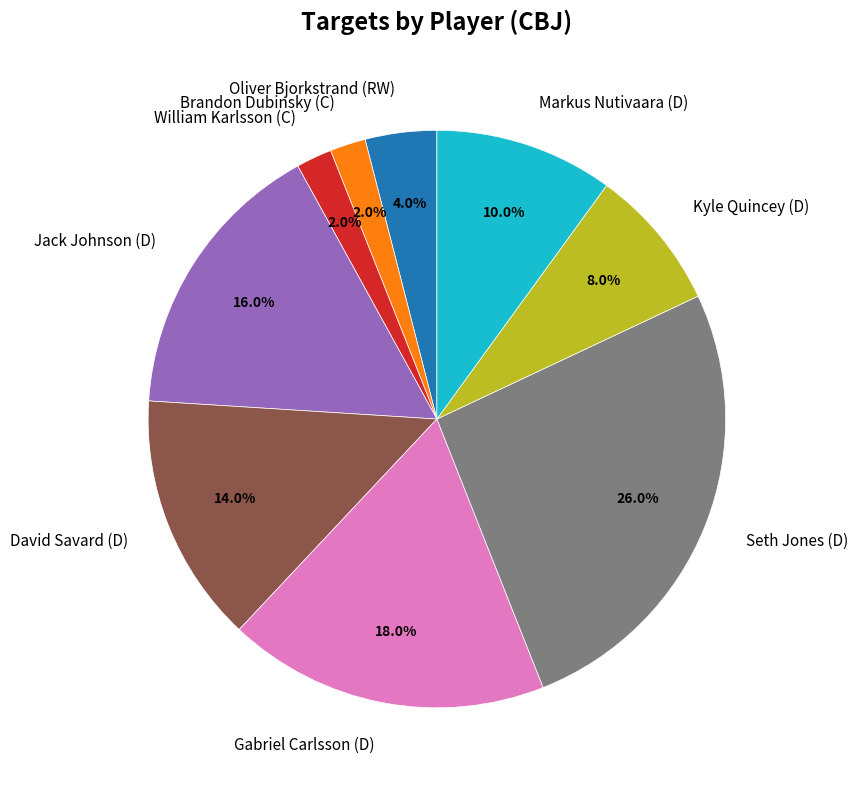

Between Oliver Bjorkstrand (RW) and Seth Jones (D), which is larger?

Seth Jones (D)